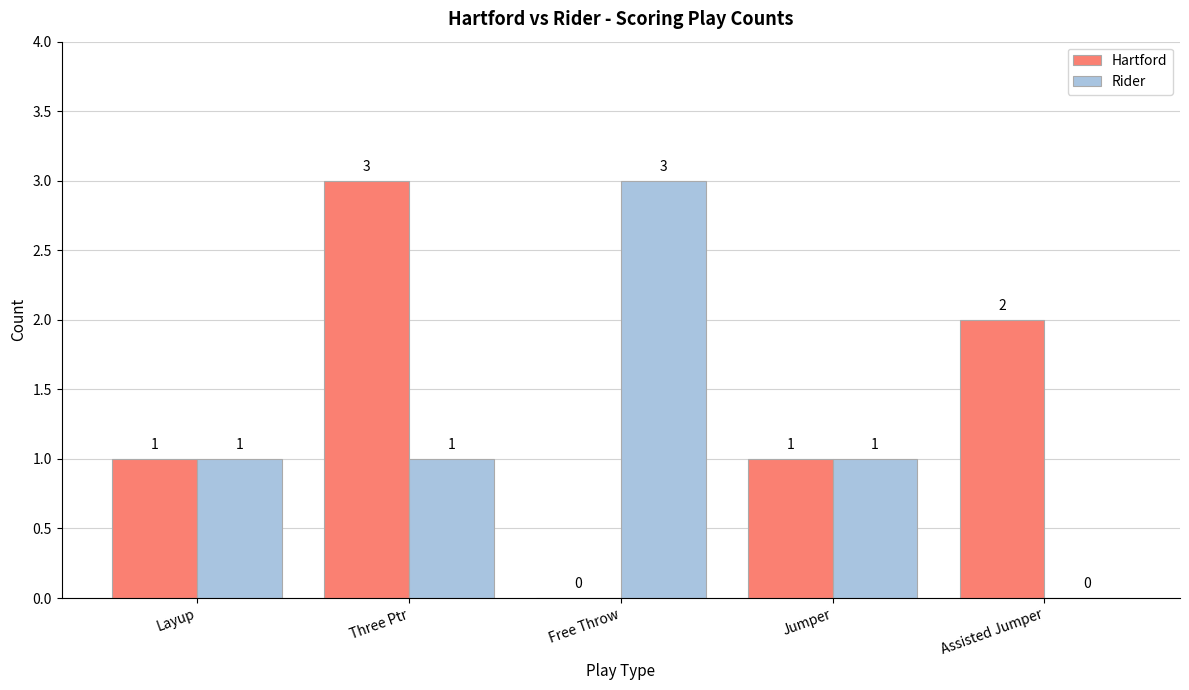

Between Three Ptr and Free Throw, which series saw the biggest shift?

Hartford